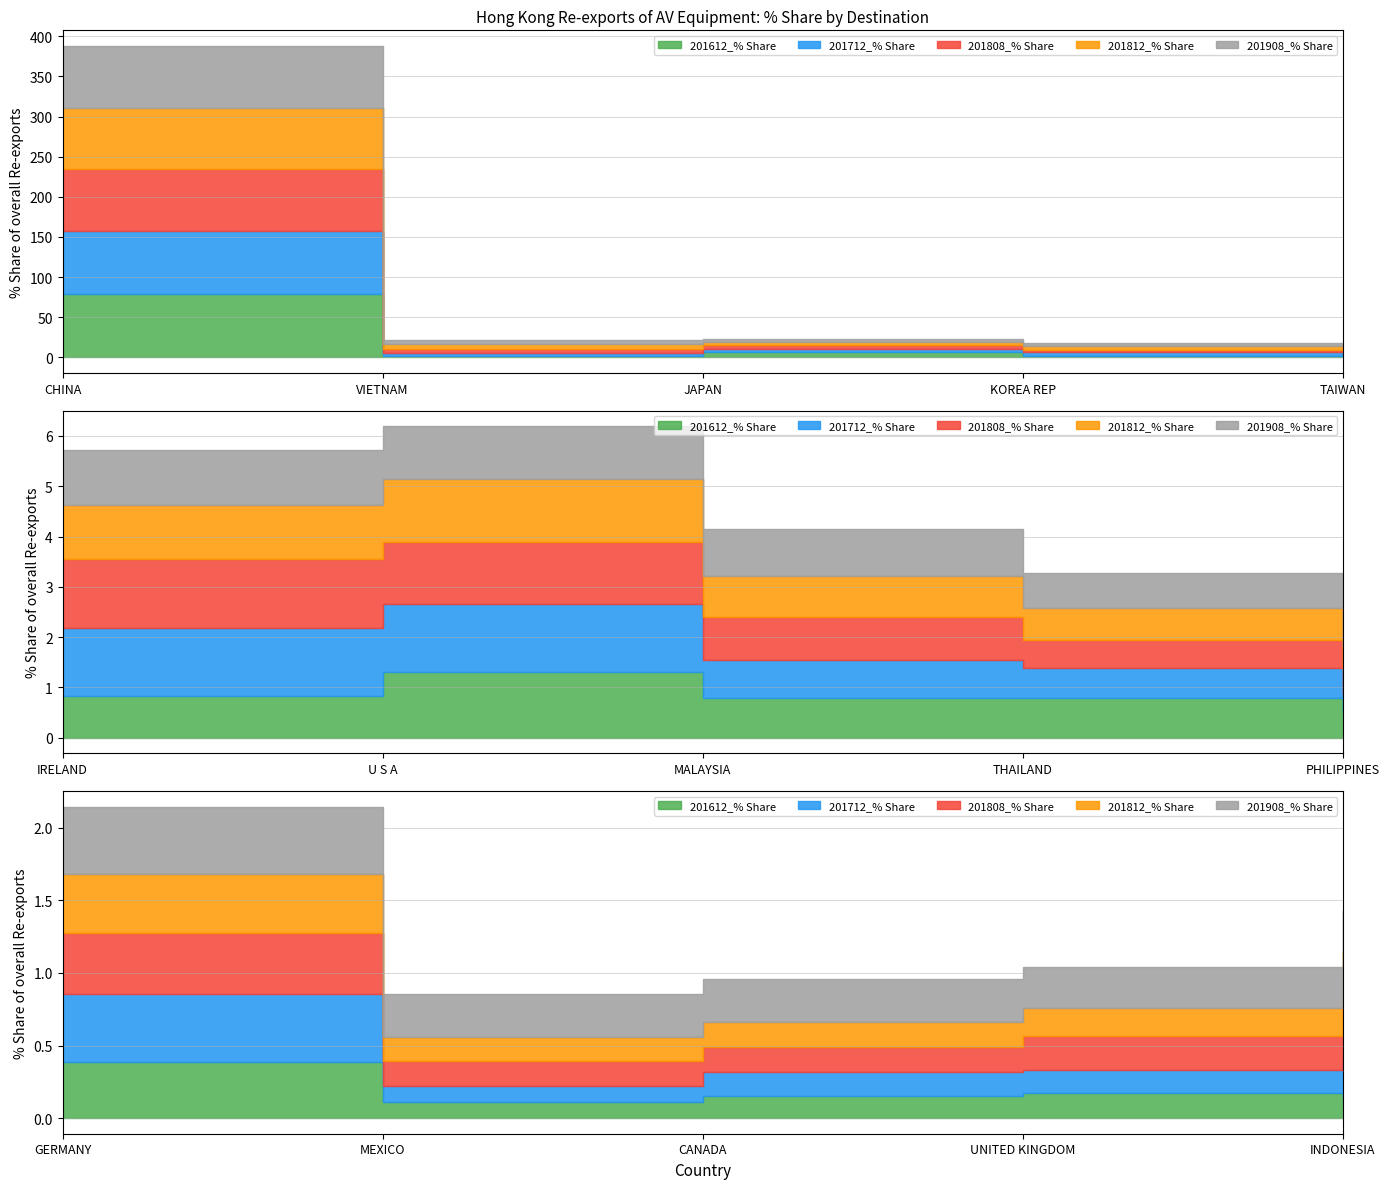

Reading right to left, list all the values displayed in this chart.

201612_% Share: INDONESIA=0.1	UNITED KINGDOM=0.2	CANADA=0.2	MEXICO=0.1	GERMANY=0.4	PHILIPPINES=0.5	THAILAND=0.8	MALAYSIA=0.8	U S A=1.3	IRELAND=0.8	TAIWAN=3.8	KOREA REP=2.0	JAPAN=6.2	VIETNAM=2.3	CHINA=79.3
201712_% Share: INDONESIA=0.3	UNITED KINGDOM=0.2	CANADA=0.2	MEXICO=0.1	GERMANY=0.5	PHILIPPINES=0.4	THAILAND=0.6	MALAYSIA=0.7	U S A=1.3	IRELAND=1.4	TAIWAN=3.4	KOREA REP=4.3	JAPAN=4.6	VIETNAM=3.5	CHINA=77.8
201808_% Share: INDONESIA=0.4	UNITED KINGDOM=0.2	CANADA=0.2	MEXICO=0.2	GERMANY=0.4	PHILIPPINES=0.5	THAILAND=0.6	MALAYSIA=0.9	U S A=1.2	IRELAND=1.4	TAIWAN=3.3	KOREA REP=3.3	JAPAN=4.4	VIETNAM=4.8	CHINA=77.3
201812_% Share: INDONESIA=0.4	UNITED KINGDOM=0.2	CANADA=0.2	MEXICO=0.2	GERMANY=0.4	PHILIPPINES=0.5	THAILAND=0.6	MALAYSIA=0.8	U S A=1.2	IRELAND=1.1	TAIWAN=3.2	KOREA REP=4.0	JAPAN=4.2	VIETNAM=6.2	CHINA=76.0
201908_% Share: INDONESIA=0.3	UNITED KINGDOM=0.3	CANADA=0.3	MEXICO=0.3	GERMANY=0.5	PHILIPPINES=0.5	THAILAND=0.7	MALAYSIA=0.9	U S A=1.1	IRELAND=1.1	TAIWAN=3.2	KOREA REP=3.7	JAPAN=4.1	VIETNAM=4.5	CHINA=77.6